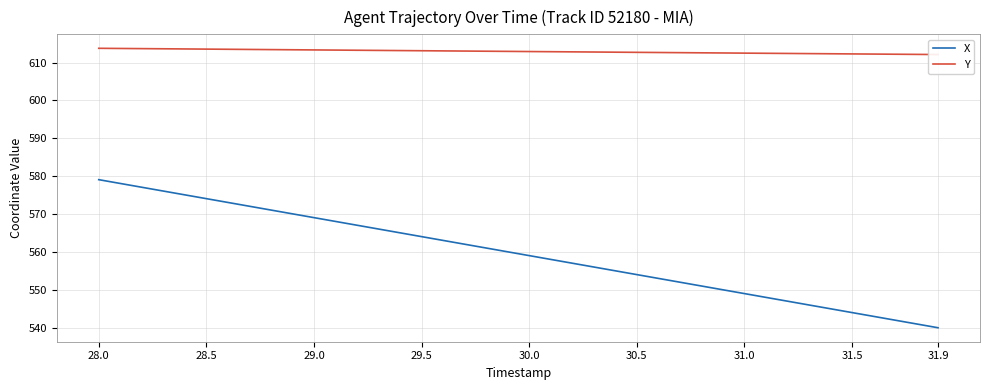

Reading left to right, transcribe all the data shown in this chart.

X: 579.1	578.1	577.1	576.1	575.1	574.1	573.1	572.1	571.1	570.1	569.1	568.1	567.1	566.1	565.1	564.1	563.1	562.1	561.1	560.0	559.0	558.0	557.0	556.0	555.0	554.0	553.0	552.0	551.0	550.0	549.0	548.0	547.0	546.0	545.0	544.0	543.0	542.0	541.0	540.0
Y: 613.8	613.7	613.7	613.6	613.6	613.6	613.5	613.5	613.4	613.4	613.3	613.3	613.3	613.2	613.2	613.1	613.1	613.0	613.0	613.0	612.9	612.9	612.8	612.8	612.8	612.7	612.7	612.6	612.6	612.5	612.5	612.5	612.4	612.4	612.3	612.3	612.3	612.2	612.2	612.1